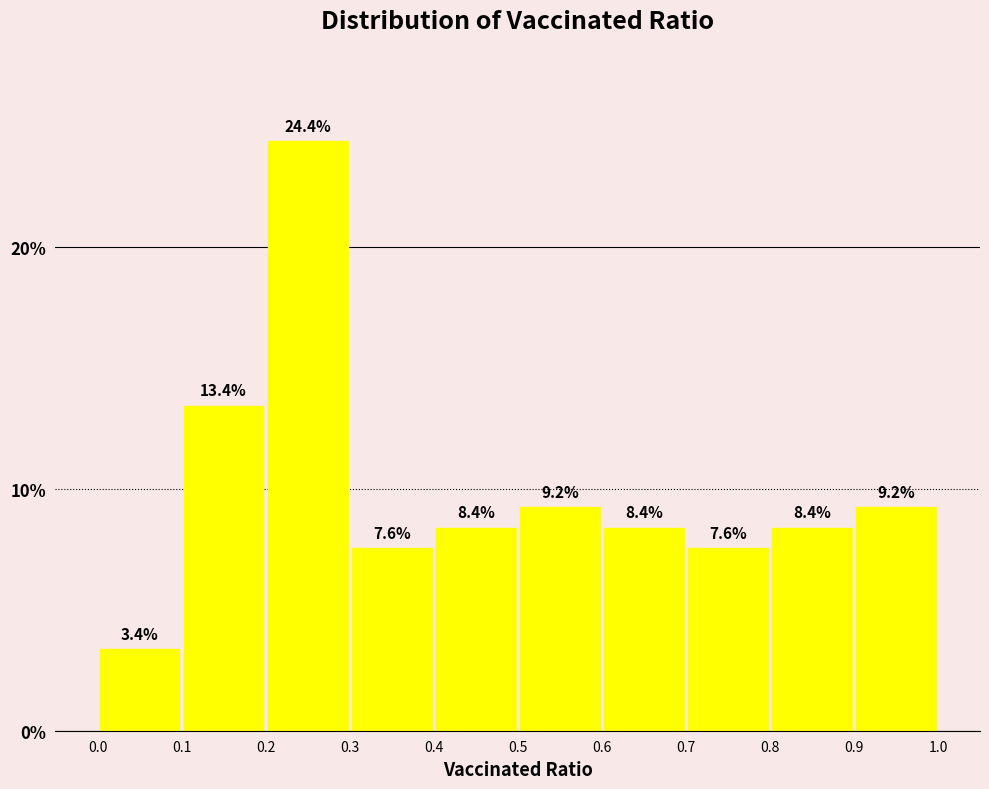

Reading left to right, transcribe this chart: for each bar, give the range it covers on the x-axis and its height.

0.0 to 0.1: 3.4
0.1 to 0.2: 13.4
0.2 to 0.3: 24.4
0.3 to 0.4: 7.6
0.4 to 0.5: 8.4
0.5 to 0.6: 9.2
0.6 to 0.7: 8.4
0.7 to 0.8: 7.6
0.8 to 0.9: 8.4
0.9 to 1.0: 9.2